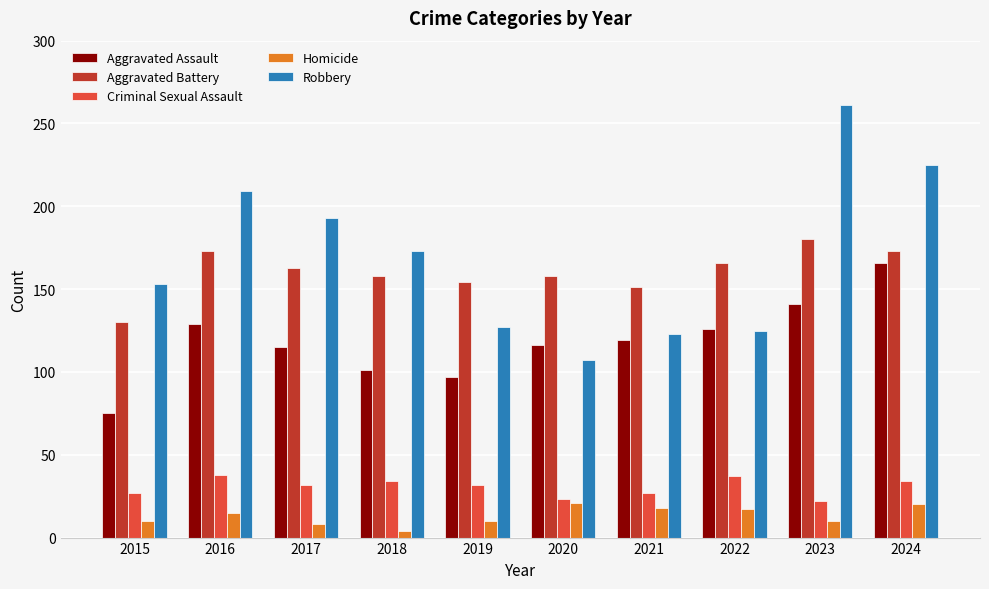

How many data points does each series have?

10